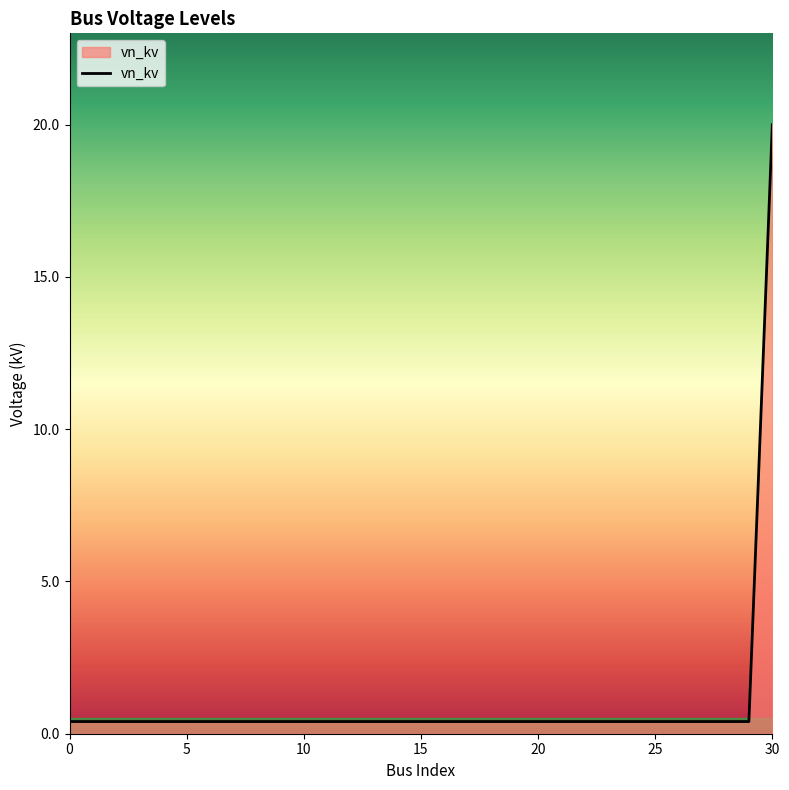

What is the greatest value displayed?

20.0